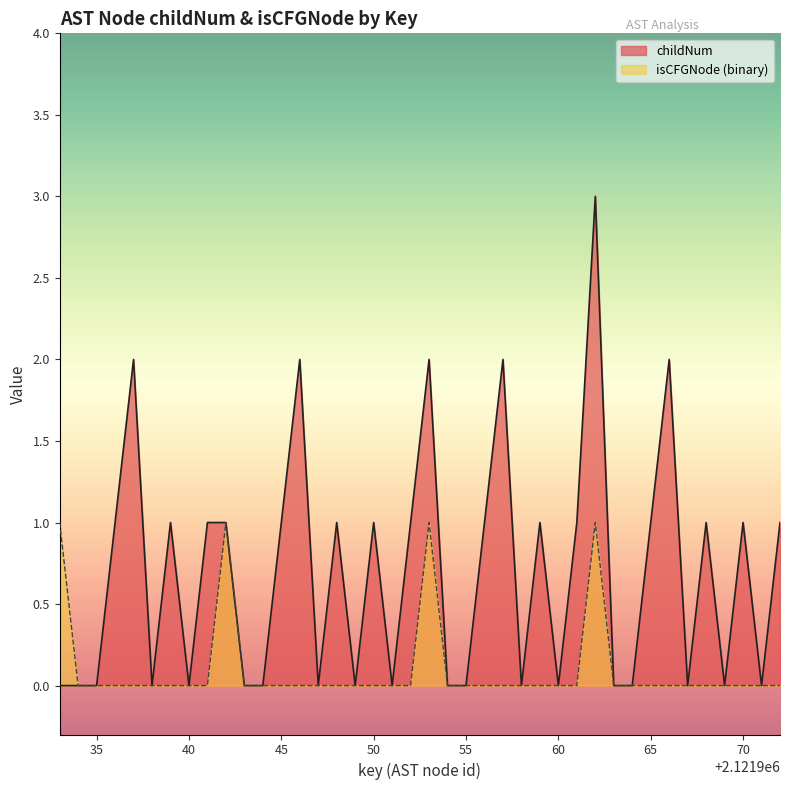

How many series are shown in this chart?

2